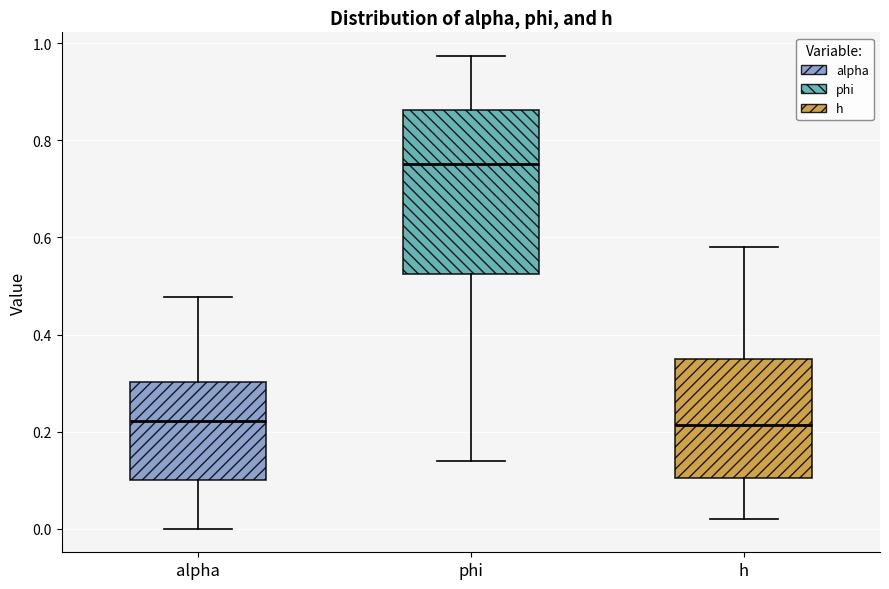

Comparing the boxes themselves (not the whiskers), which one is the tallest?

phi